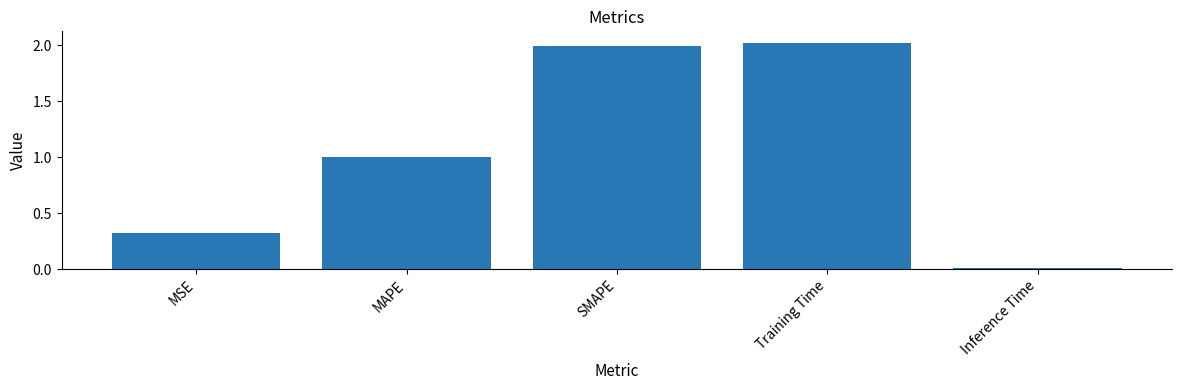

Which label corresponds to the largest value in the chart?

Training Time